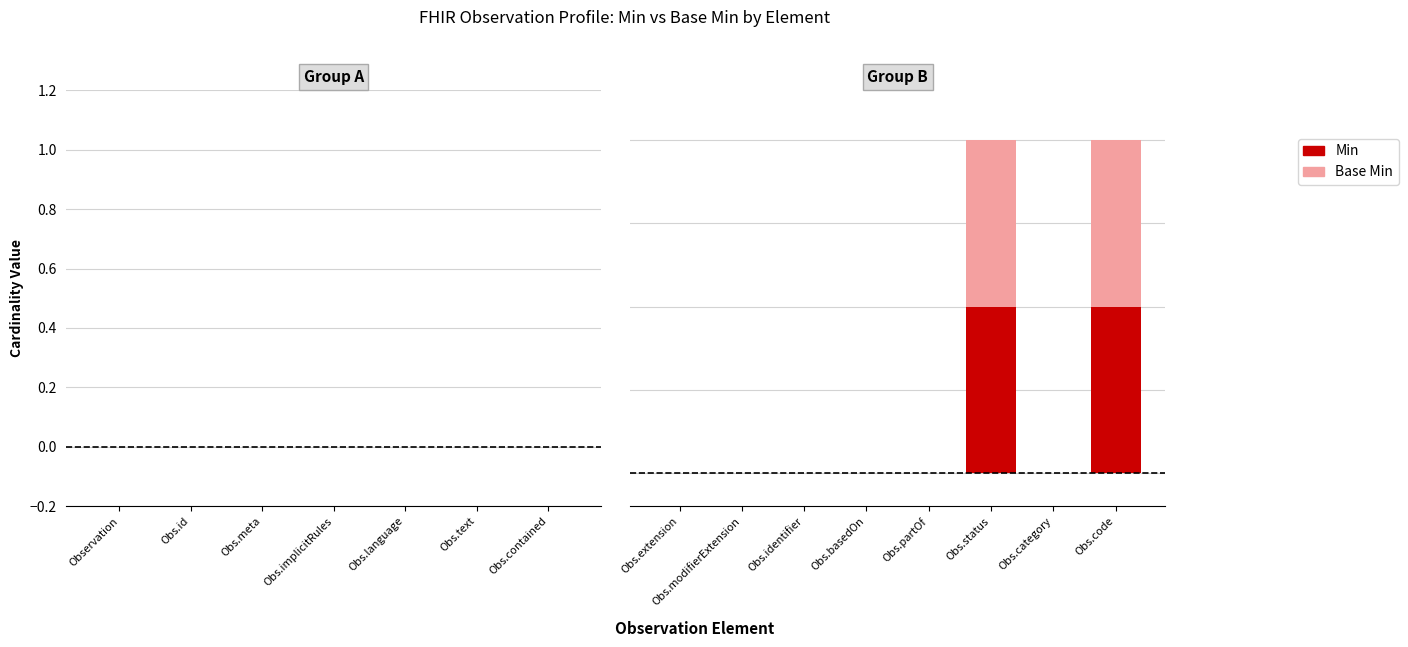

Does the chart contain stacked bars?

Yes